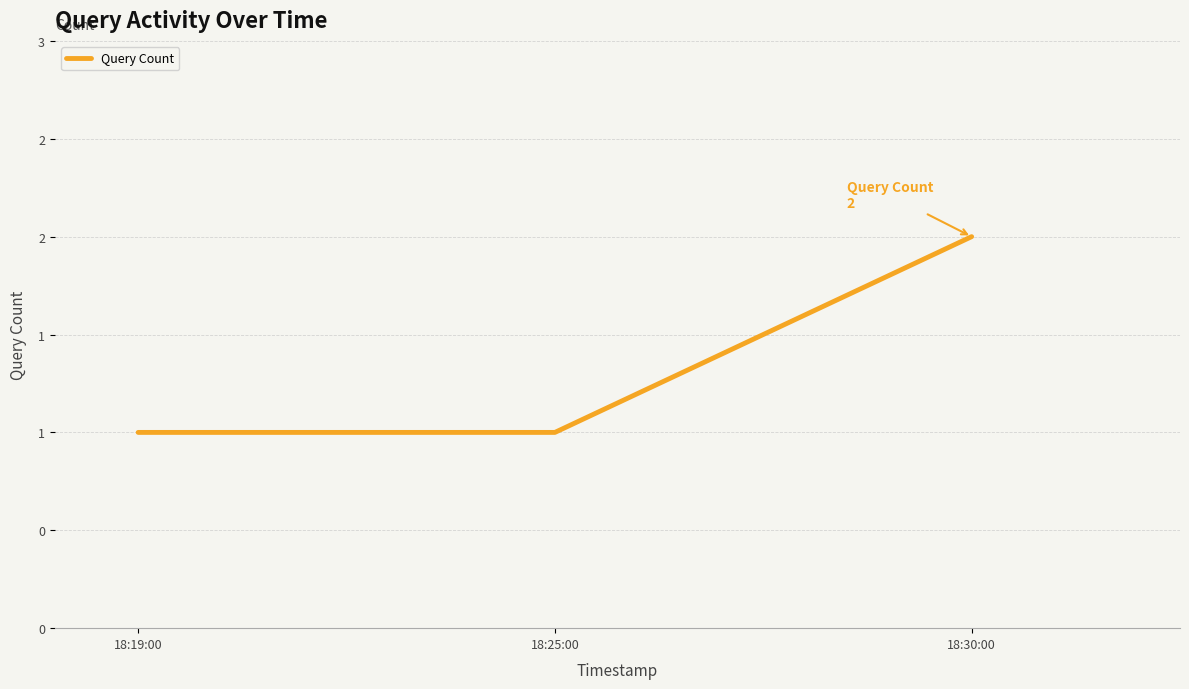

Reading left to right, extract all data points from this chart.

18:19:00=1	18:25:00=1	18:30:00=2